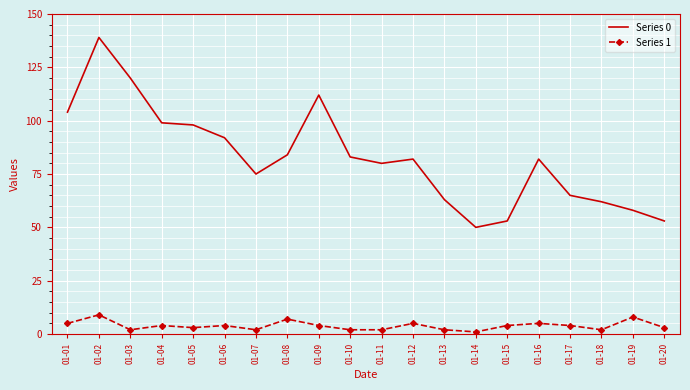

At how many categories does at least one series exceed 94?

6